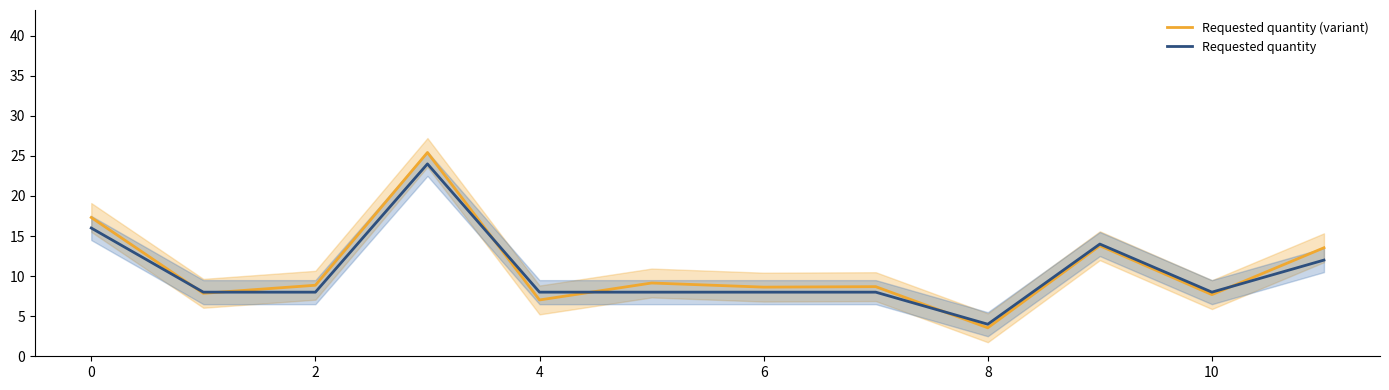

How many lines are shown in the chart?

2